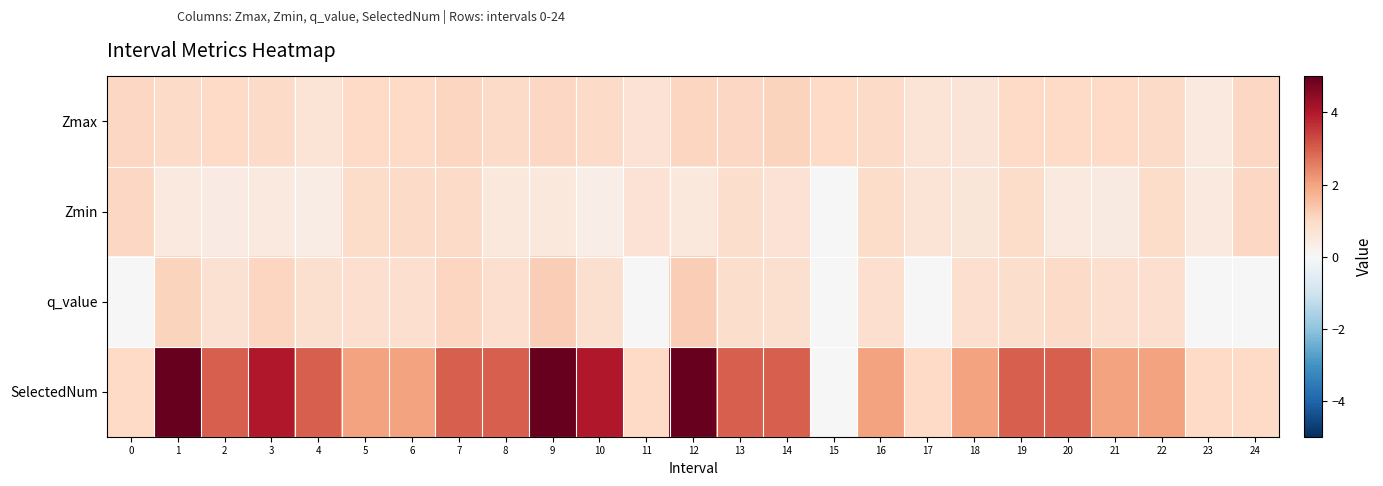

What is the total value across all series at 14?

5.6